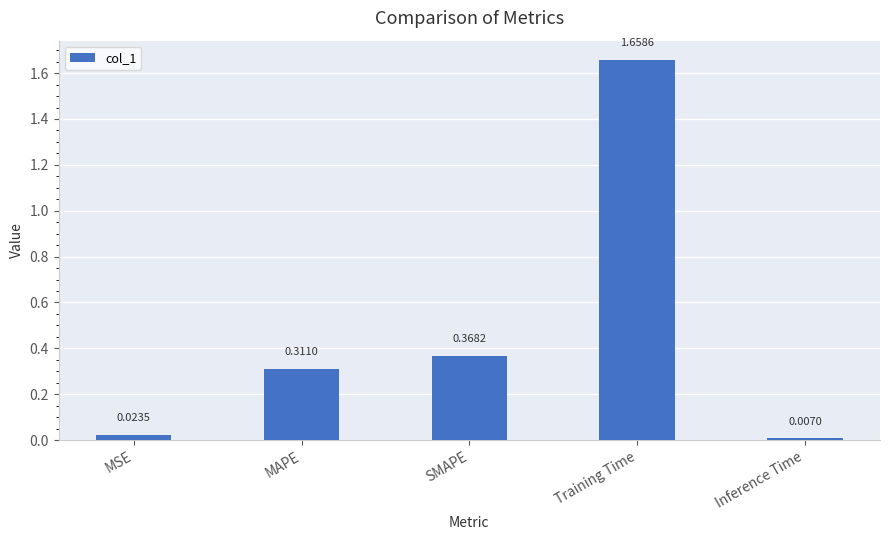

What is the change in value from MSE to Training Time?

+1.6